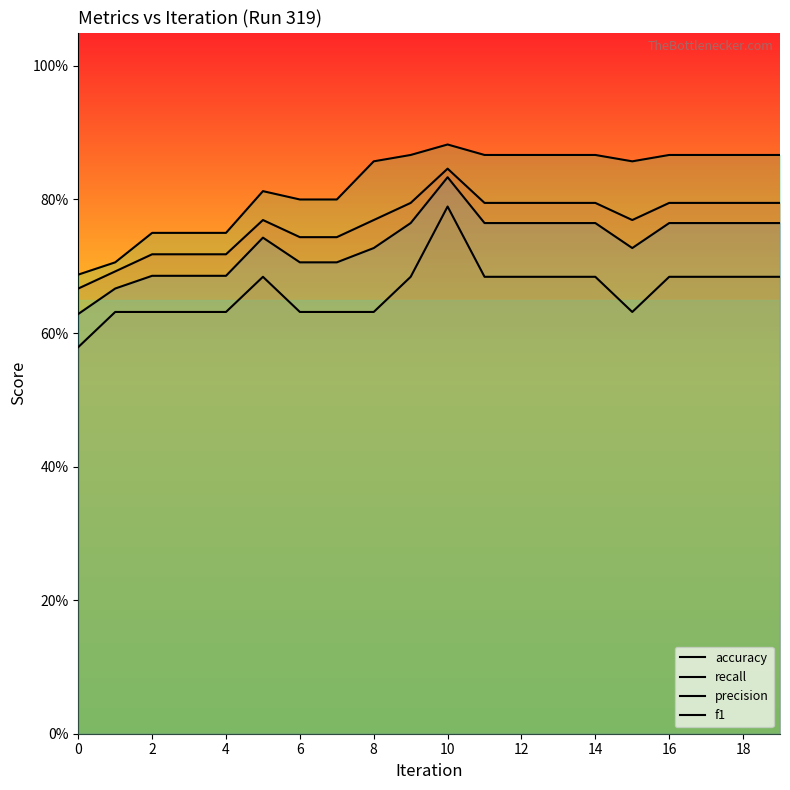

At which category is the sum across all series the highest?

10